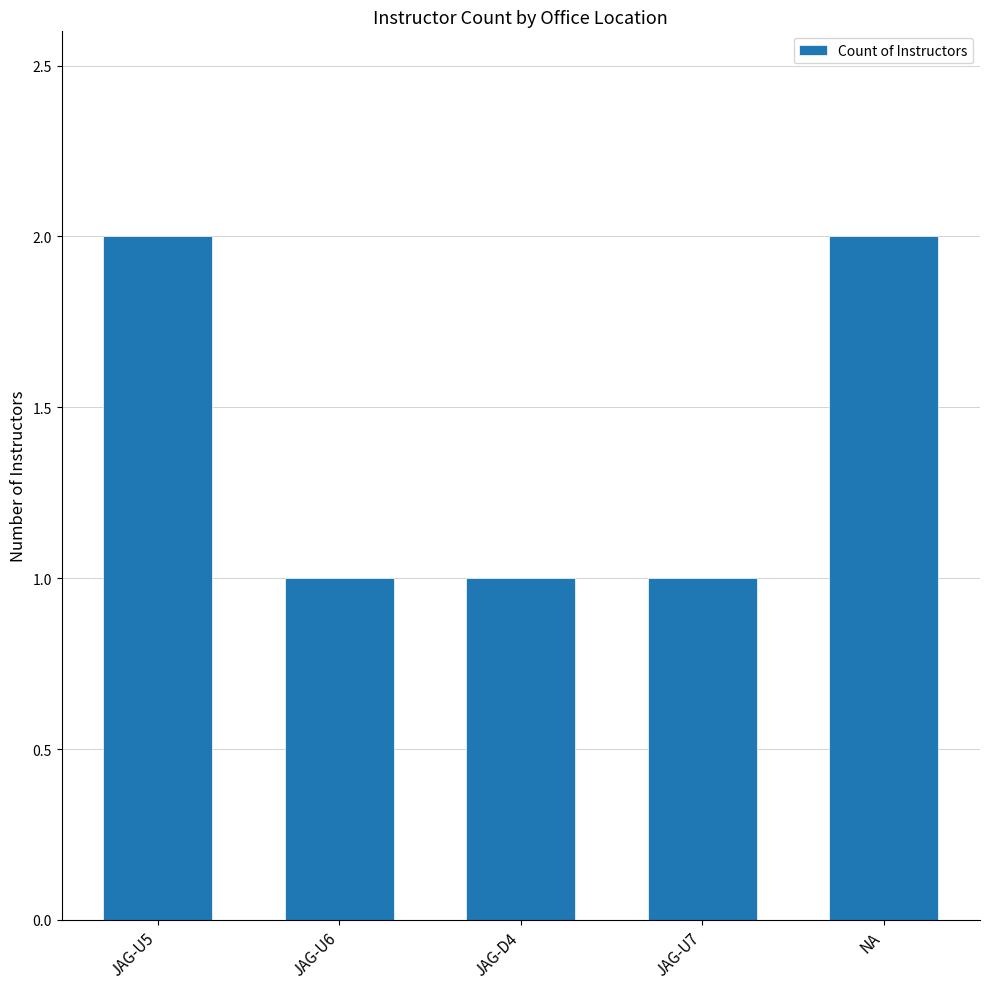

What is the ratio of the value at JAG-U6 to the value at JAG-U5?

0.5